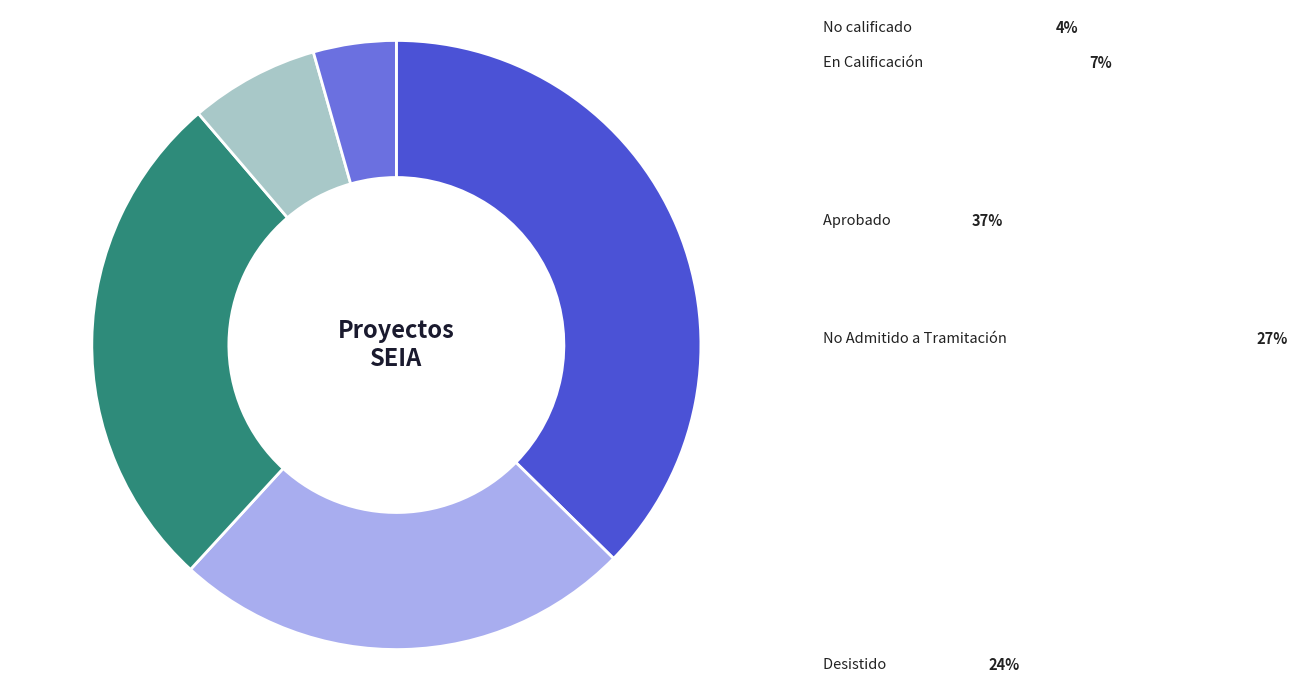

Combined, do Desistido and No calificado account for over 50%?

No